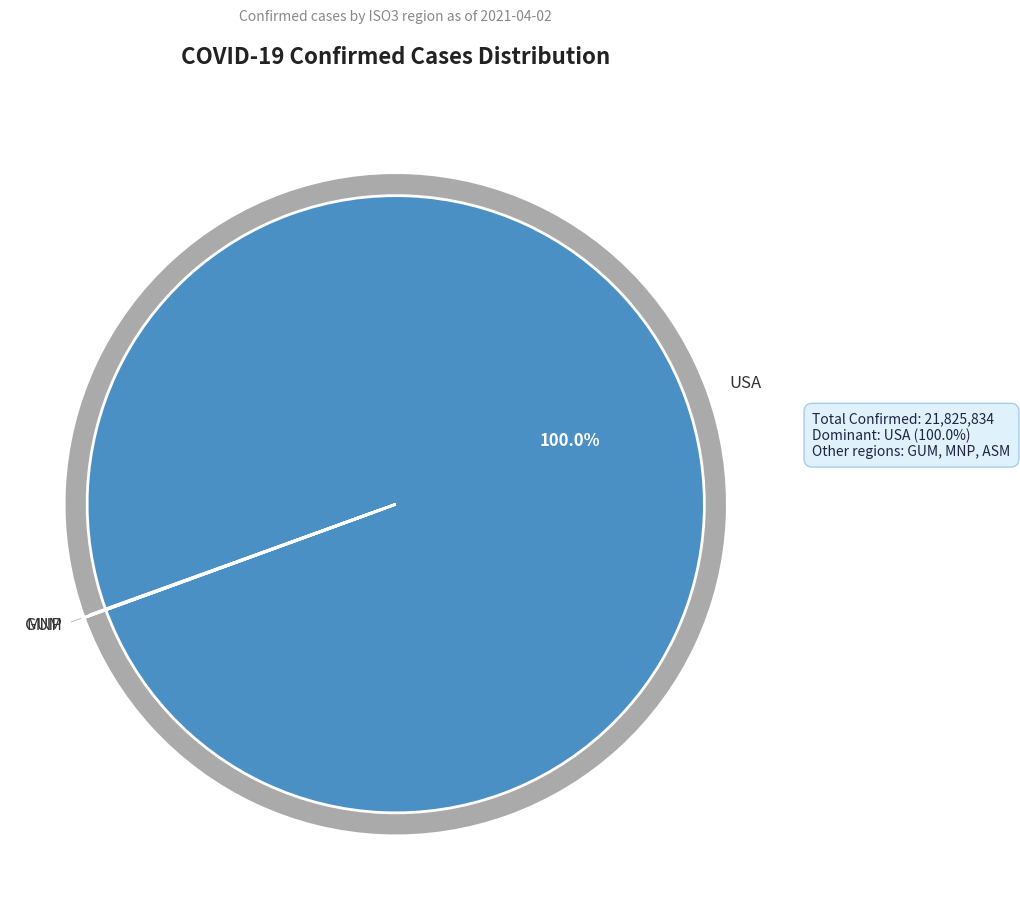

What is the smallest slice in the pie chart?

ASM